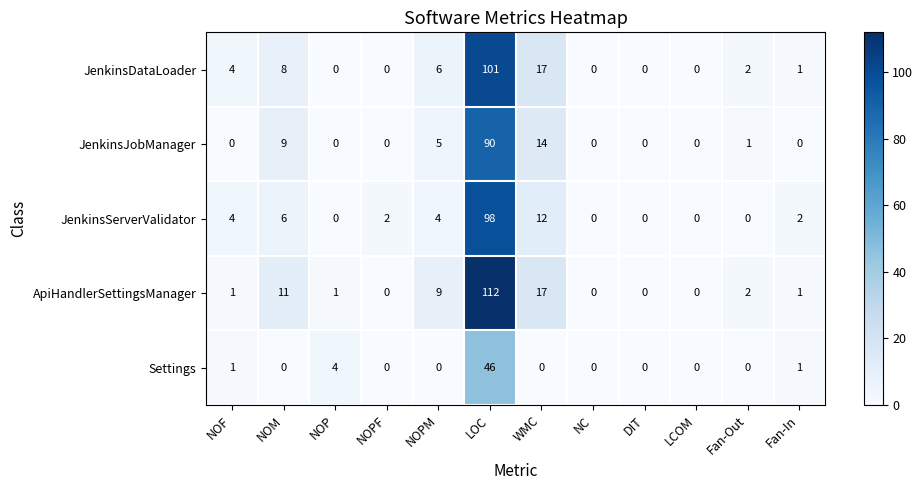

How many values in the JenkinsServerValidator series are below 2?

5